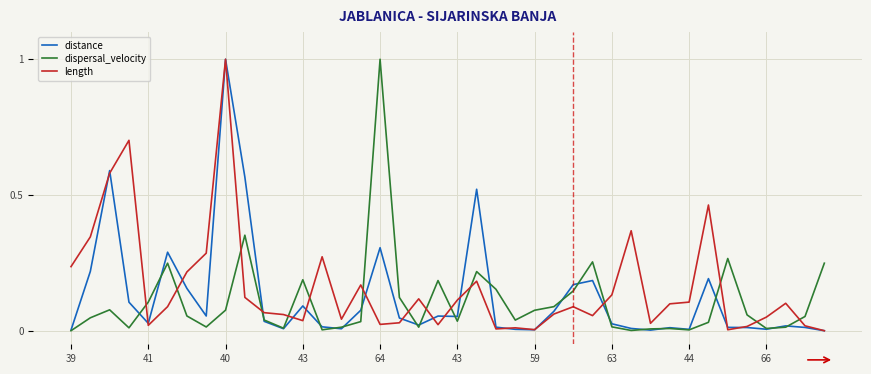

What is the highest value of the length series?

1.0